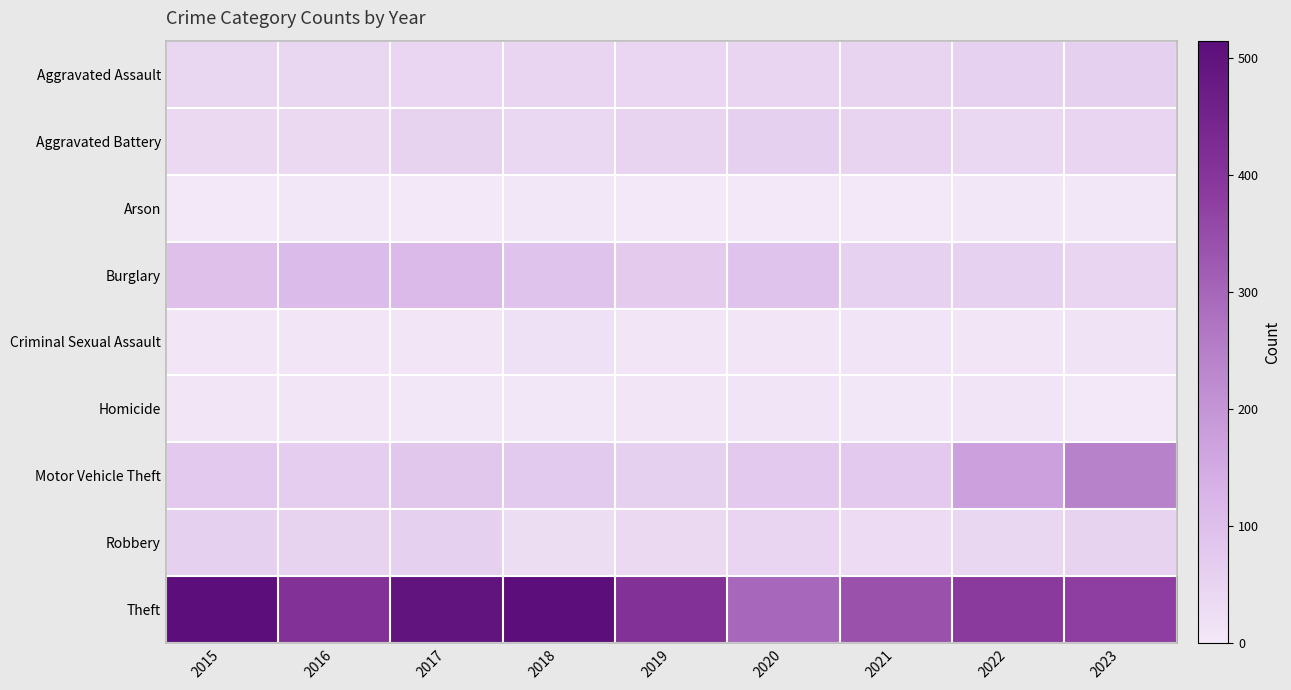

Reading left to right, transcribe all the data shown in this chart.

Aggravated Assault: 2015=46	2016=46	2017=44	2018=48	2019=44	2020=48	2021=50	2022=55	2023=59
Aggravated Battery: 2015=38	2016=37	2017=54	2018=39	2019=51	2020=59	2021=49	2022=42	2023=47
Arson: 2015=1	2016=4	2017=2	2018=3	2019=0	2020=2	2021=1	2022=3	2023=4
Burglary: 2015=98	2016=112	2017=114	2018=92	2019=72	2020=92	2021=57	2022=56	2023=47
Criminal Sexual Assault: 2015=7	2016=7	2017=7	2018=18	2019=7	2020=5	2021=9	2022=5	2023=12
Homicide: 2015=6	2016=5	2017=4	2018=3	2019=5	2020=10	2021=4	2022=9	2023=2
Motor Vehicle Theft: 2015=75	2016=67	2017=82	2018=78	2019=60	2020=75	2021=75	2022=175	2023=243
Robbery: 2015=59	2016=54	2017=60	2018=27	2019=38	2020=48	2021=32	2022=46	2023=53
Theft: 2015=515	2016=409	2017=497	2018=515	2019=409	2020=296	2021=341	2022=388	2023=378